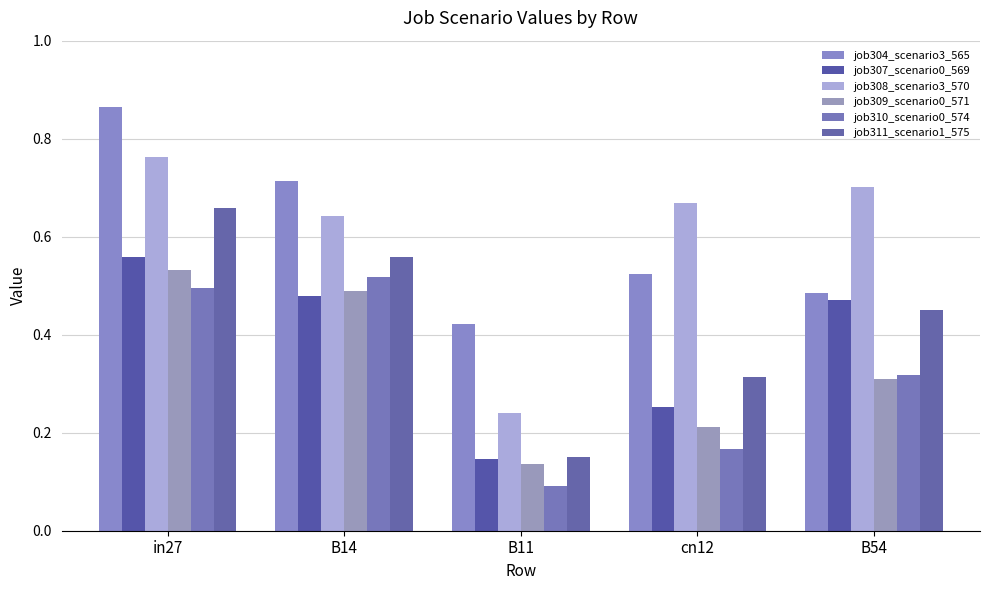

Which series has the widest spread of values?

job308_scenario3_570